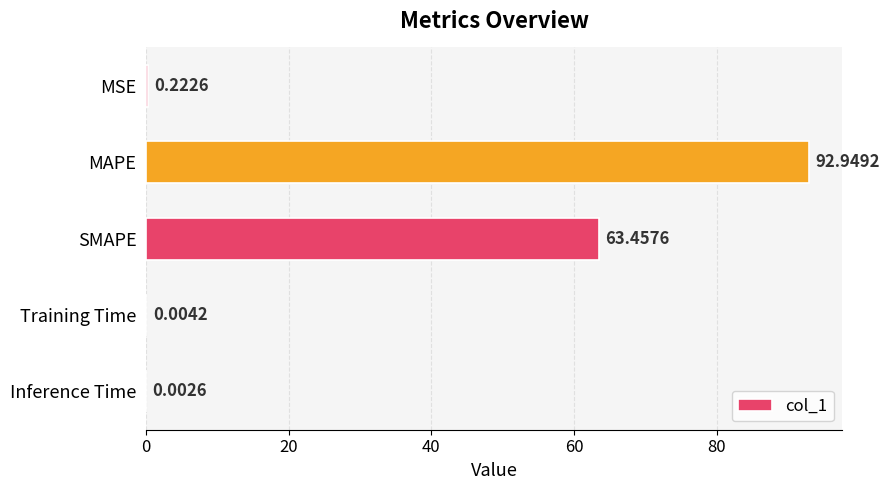

What is the sum of all values?

156.6